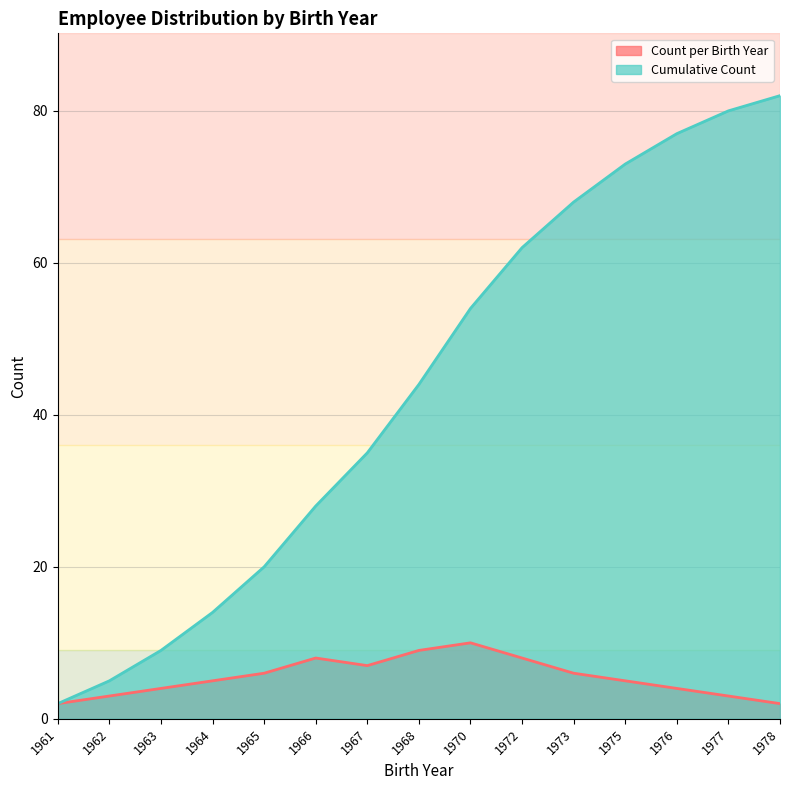

What is the difference between the Count per Birth Year values at 1973 and 1976?

2